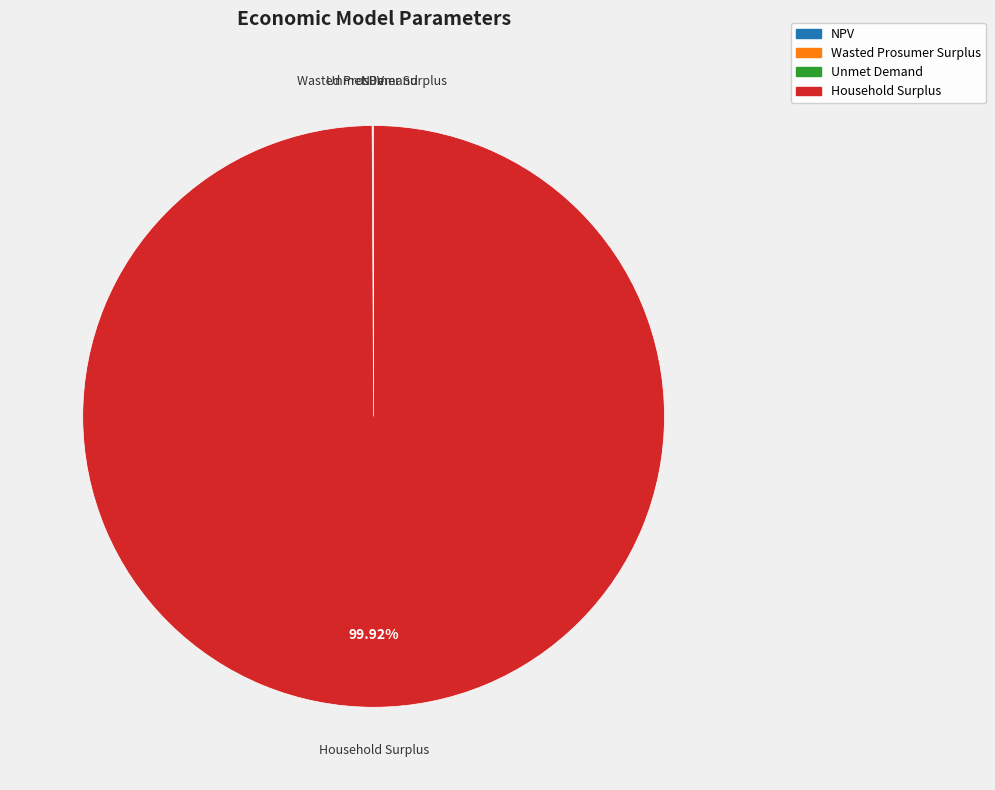

To the nearest percent, what is the average slice percentage?

25%